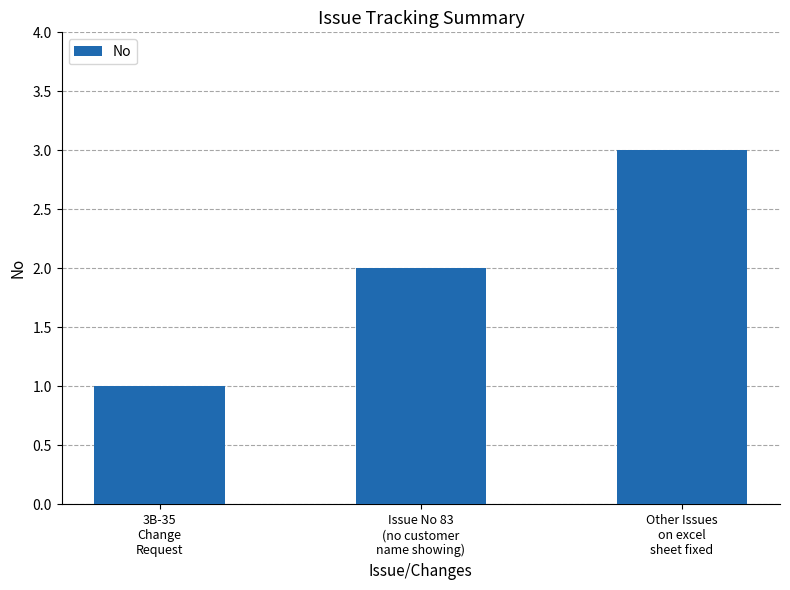

Reading left to right, what are all the values shown in this chart?

1	2	3